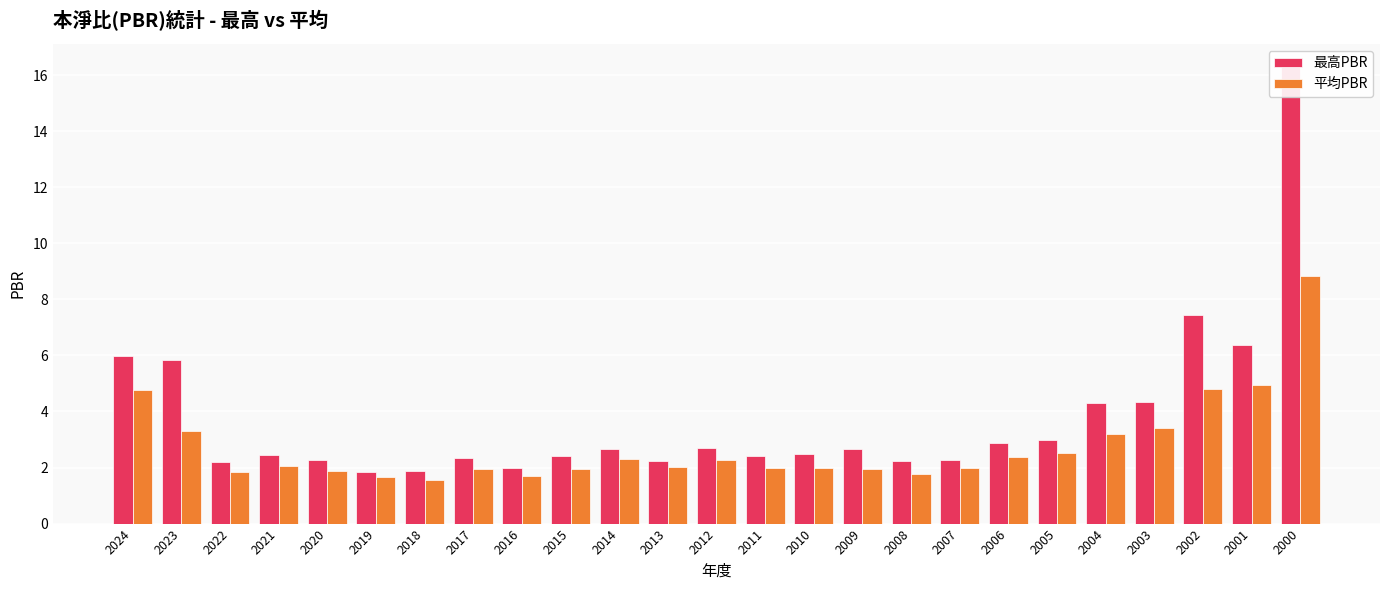

What is the value of the 最高PBR bar at the 7th from the left?

1.9